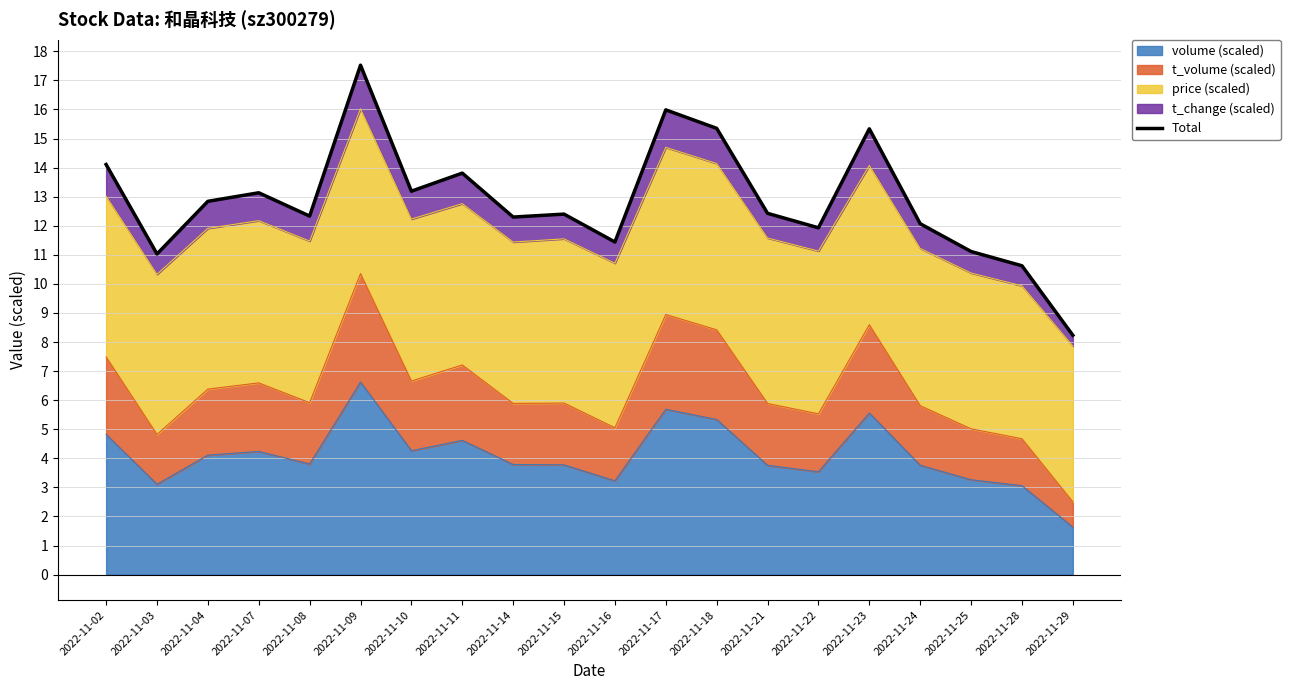

Where is the data nearest to the value 12?

2022-11-24